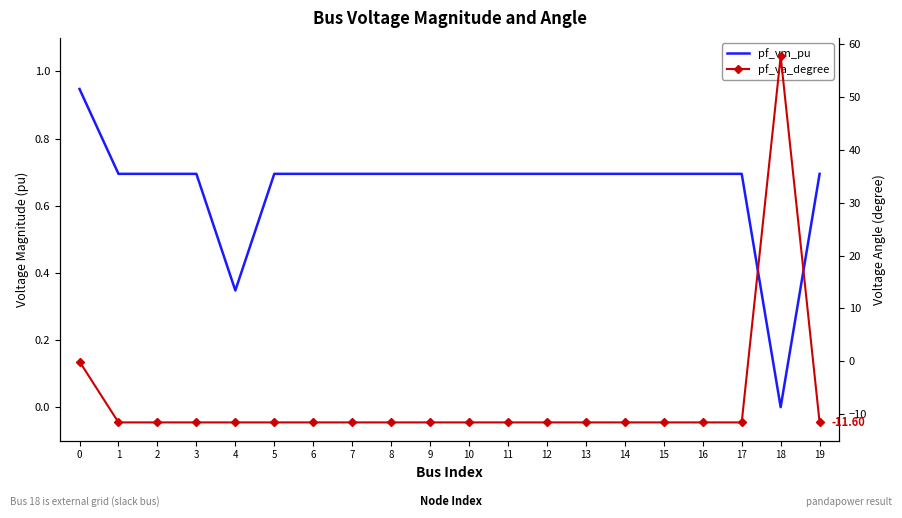

Where is pf_vm_pu nearest to the value 0?

18